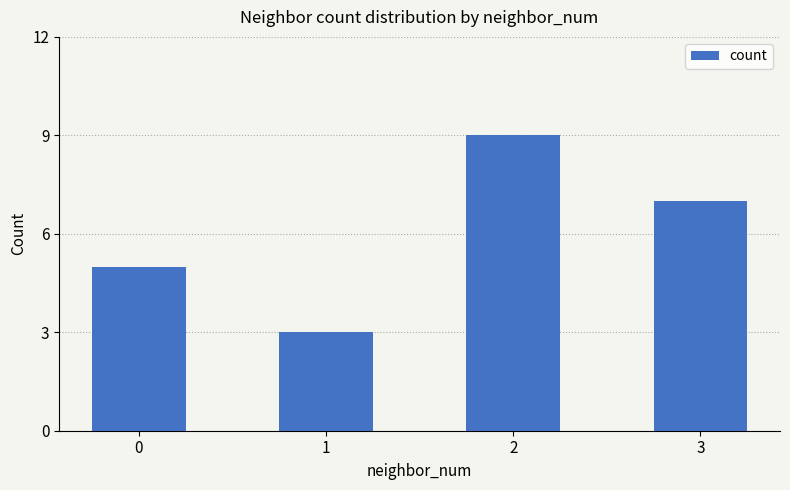

How many values are between 5 and 9?

3